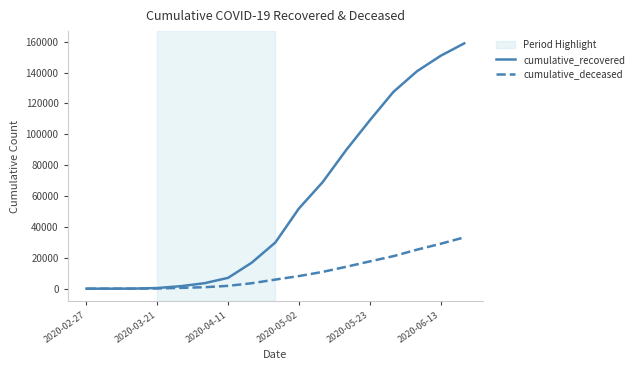

How many lines are shown in the chart?

2